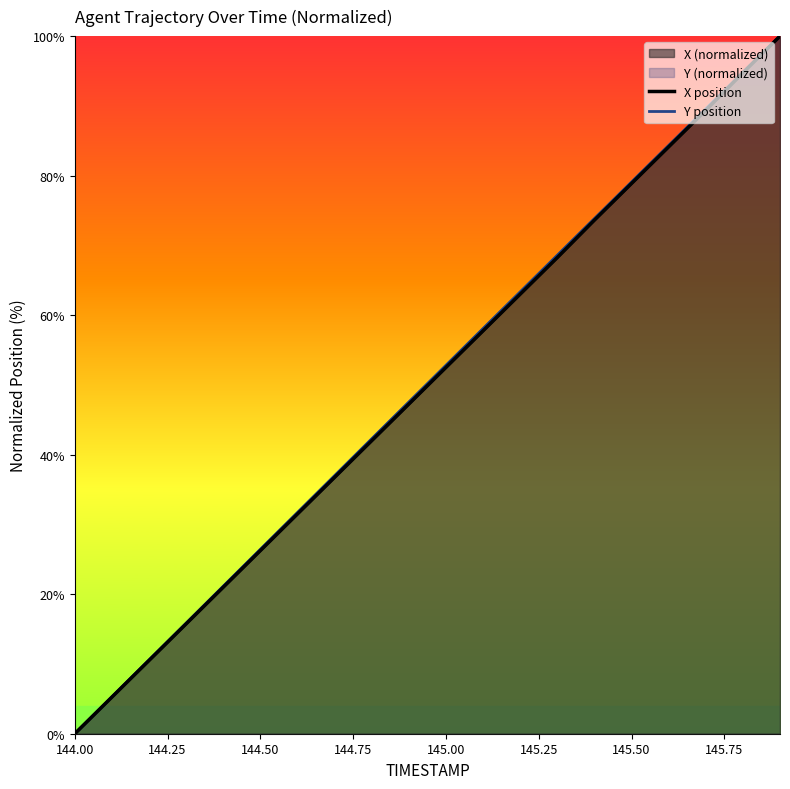

Is it true that X position equals 10.3 at 9?

False